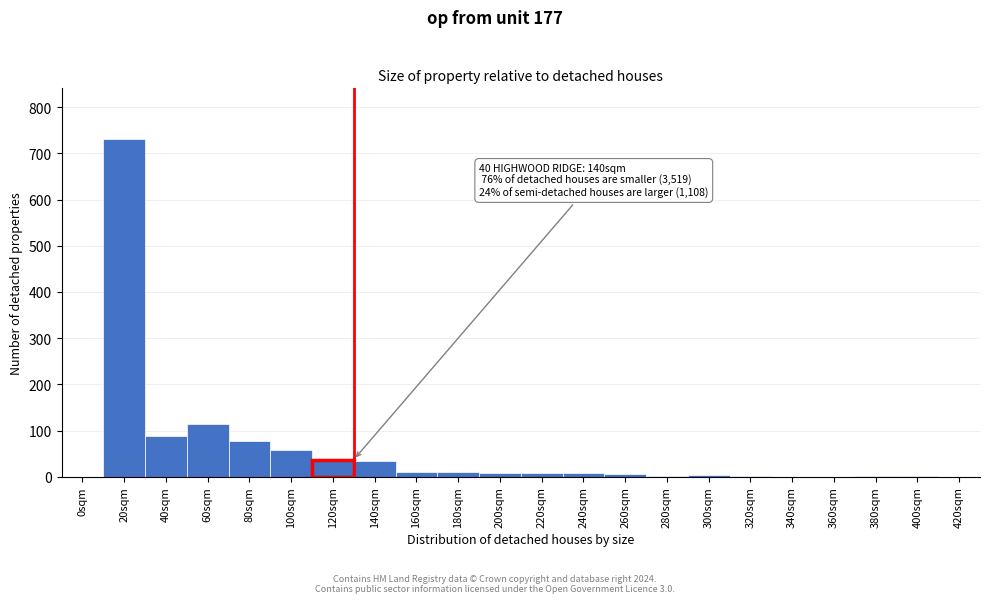

The chart shows a value of 8 at 200sqm. True or false?

True